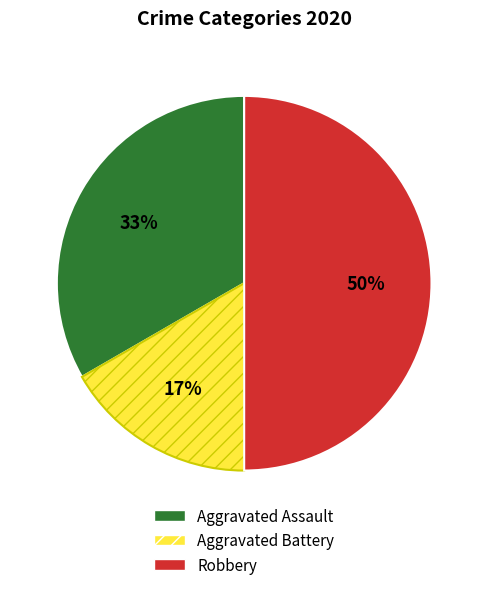

Which category has the smallest portion of the pie?

Aggravated Battery